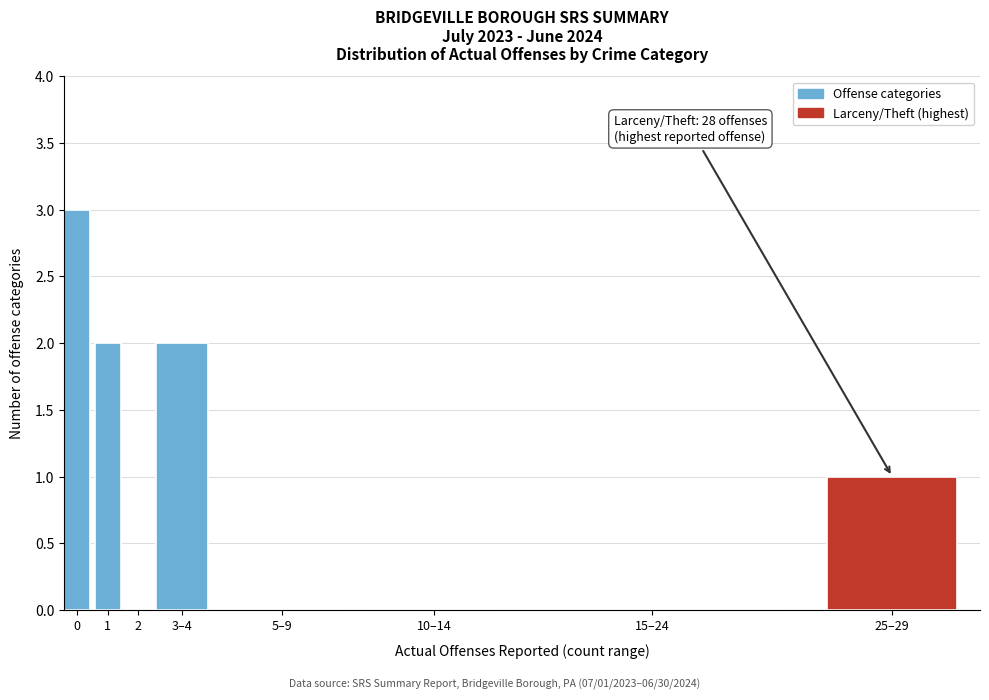

Reading right to left, transcribe all the data shown in this chart.

25–29=1	15–24=0	10–14=0	5–9=0	3–4=2	2=0	1=2	0=3